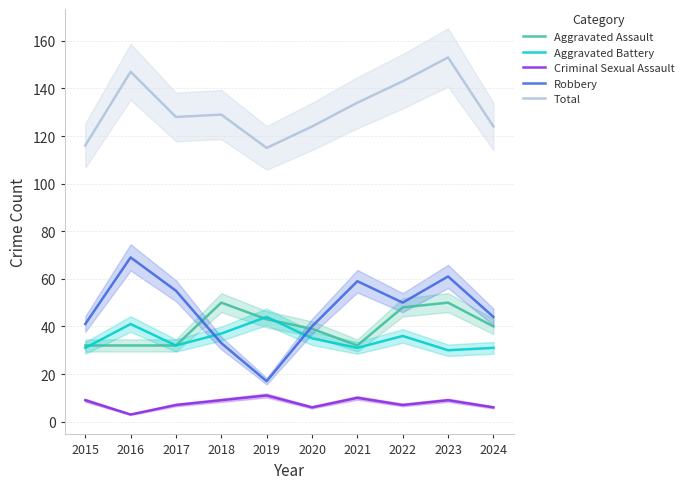

After their last crossing, which series has the higher values: Aggravated Assault or Aggravated Battery?

Aggravated Assault